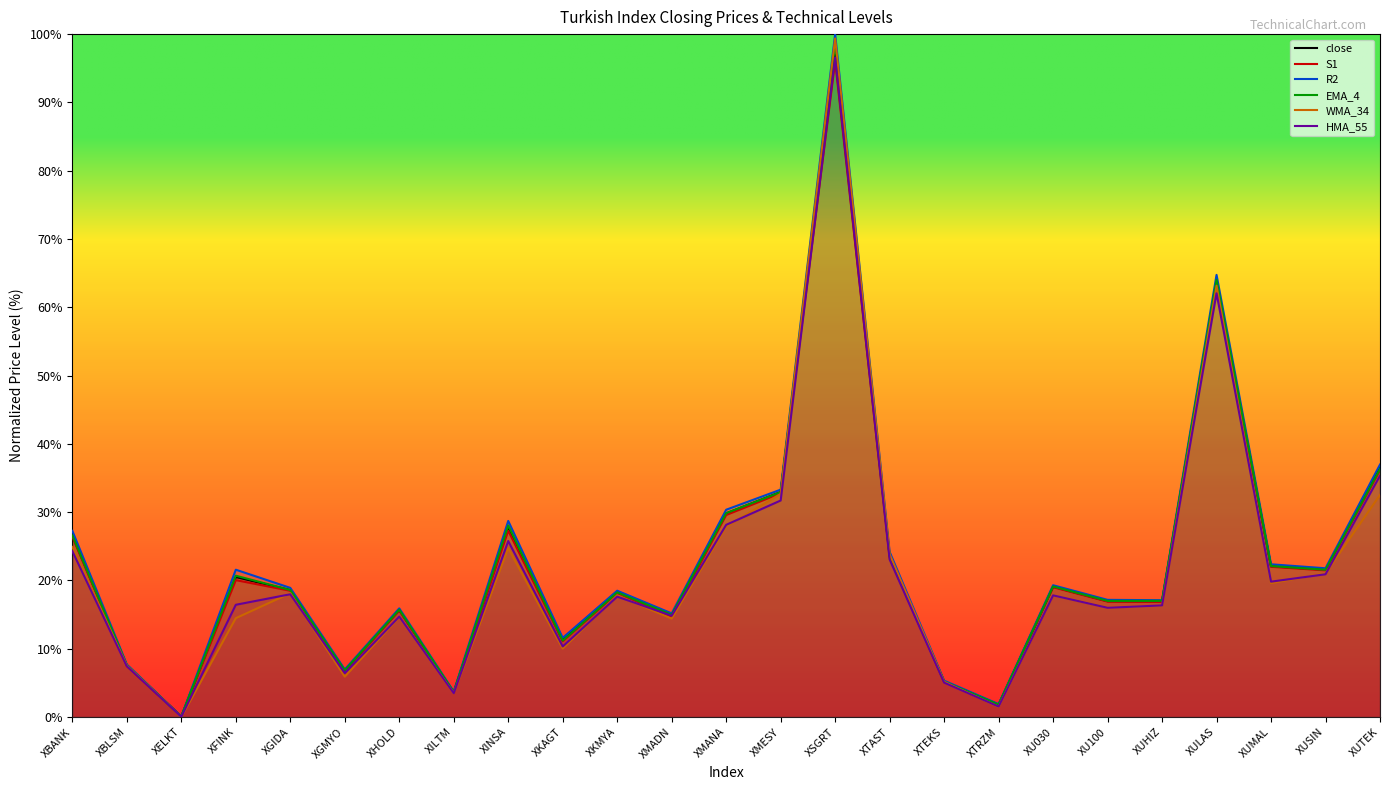

Between which two adjacent categories do WMA_34 and HMA_55 first intersect?

XBLSM and XELKT